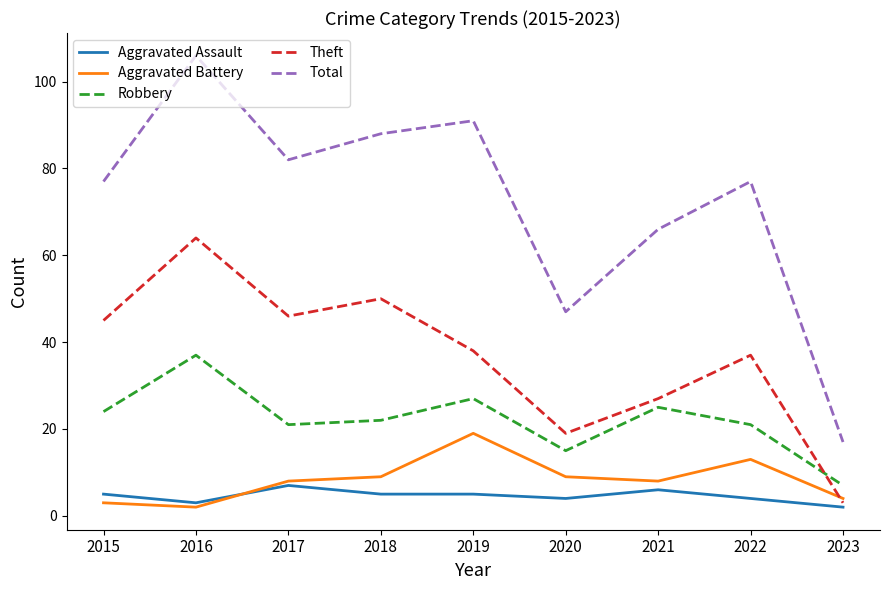

Reading right to left, what are all the values shown in this chart?

Aggravated Assault: 2023=2	2022=4	2021=6	2020=4	2019=5	2018=5	2017=7	2016=3	2015=5
Aggravated Battery: 2023=4	2022=13	2021=8	2020=9	2019=19	2018=9	2017=8	2016=2	2015=3
Robbery: 2023=7	2022=21	2021=25	2020=15	2019=27	2018=22	2017=21	2016=37	2015=24
Theft: 2023=3	2022=37	2021=27	2020=19	2019=38	2018=50	2017=46	2016=64	2015=45
Total: 2023=17	2022=77	2021=66	2020=47	2019=91	2018=88	2017=82	2016=106	2015=77